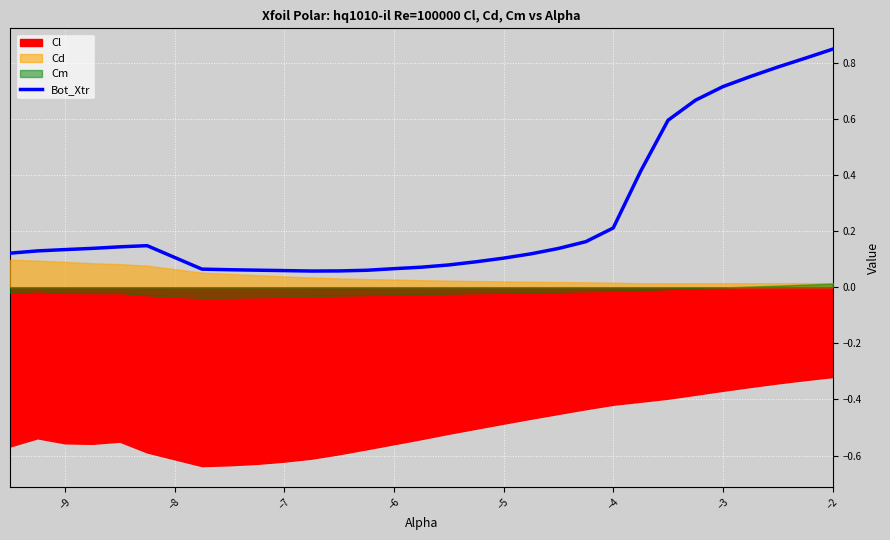

The Bot_Xtr series shows 0.7 at −3. True or false?

True